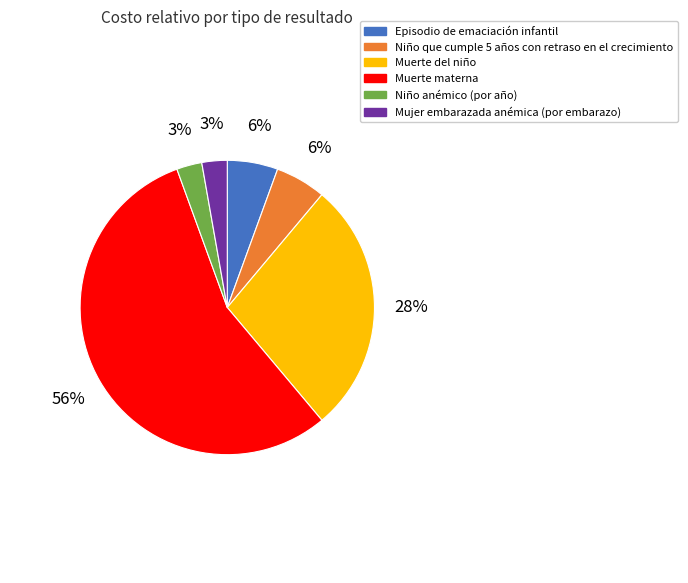

Is it true that Muerte del niño is 39% of the pie?

False